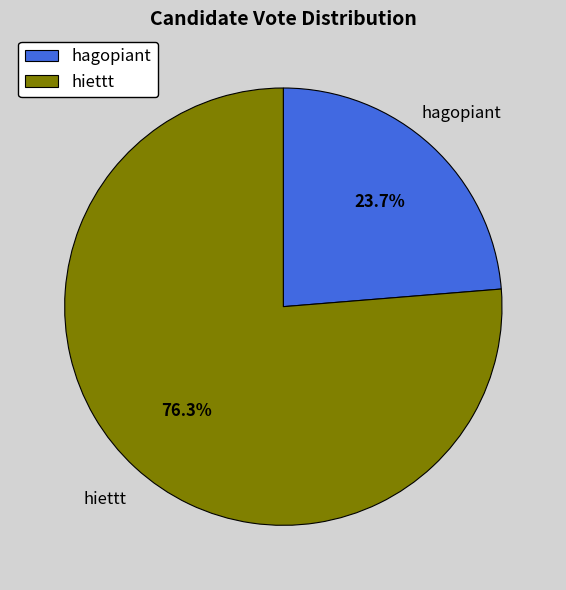

Is it true that hiettt is 76% of the pie?

True